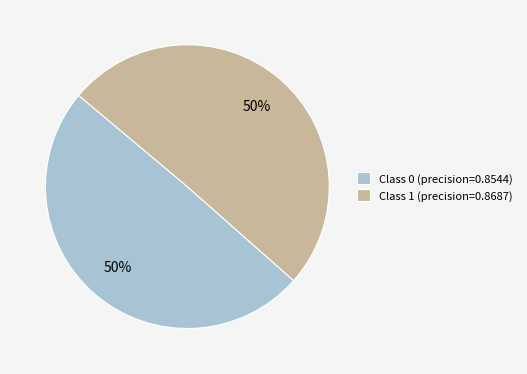

How many slices are in this pie chart?

2